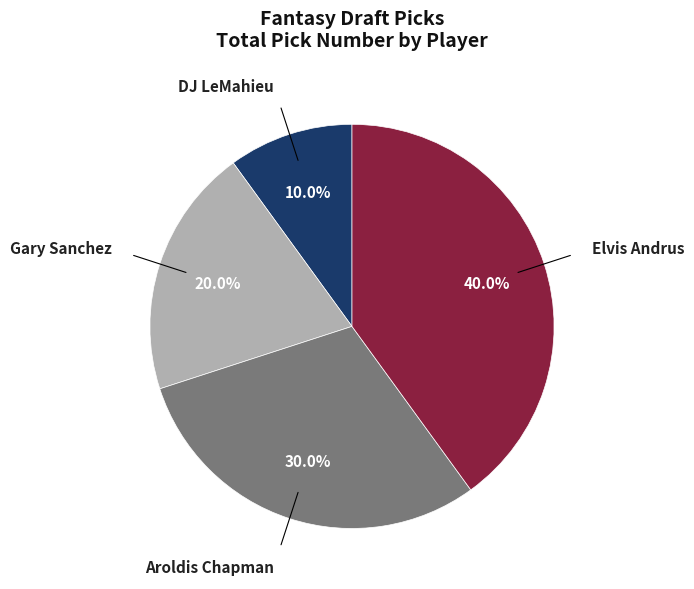

Is there any slice that represents more than half of the pie?

No